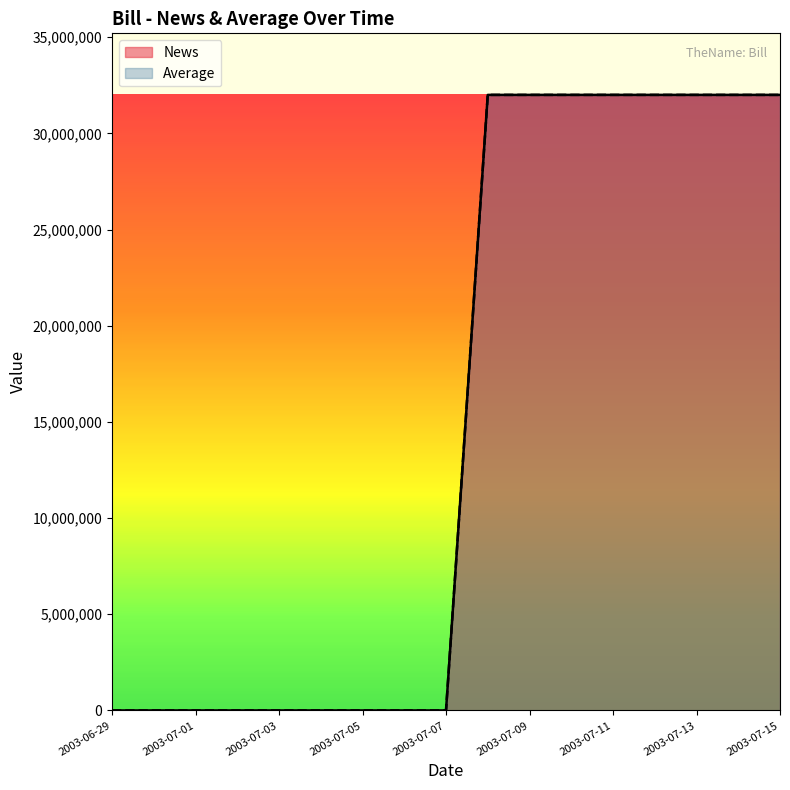

How many lines are shown in the chart?

2